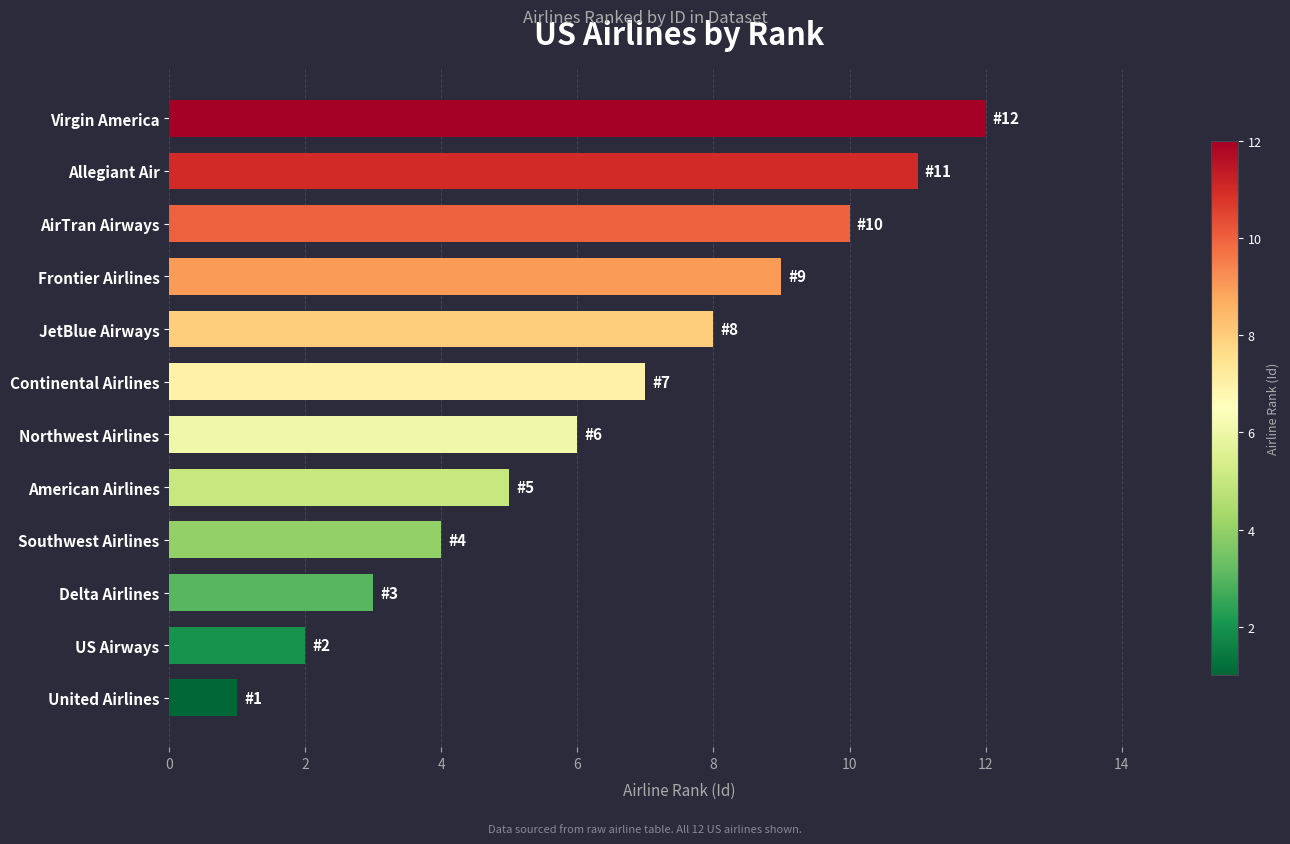

How many bars are there in total?

12